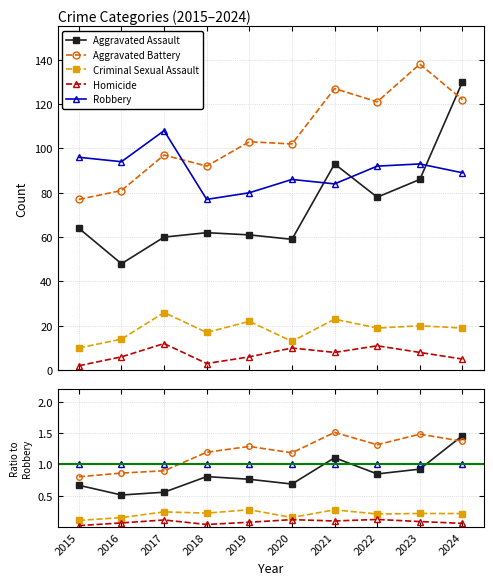

Which series ends up on top after the final intersection of Aggravated Assault and Robbery?

Aggravated Assault